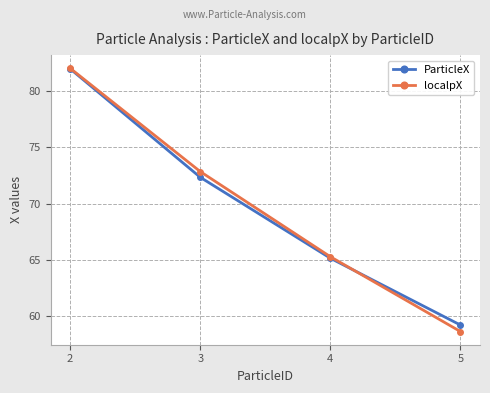

Is the value of localpX at 4 greater than the value of ParticleX at 2?

No